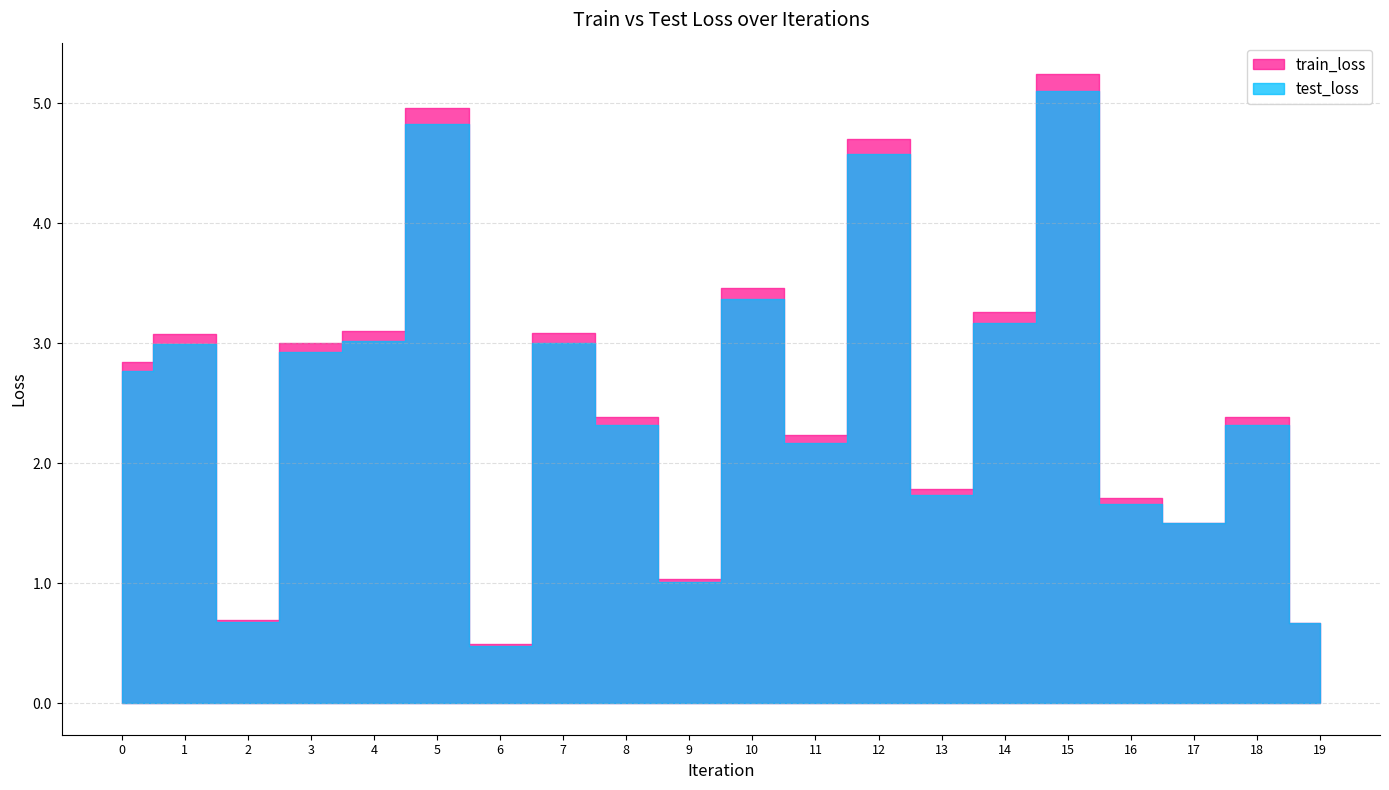

What is the highest value of the train_loss series?

5.2